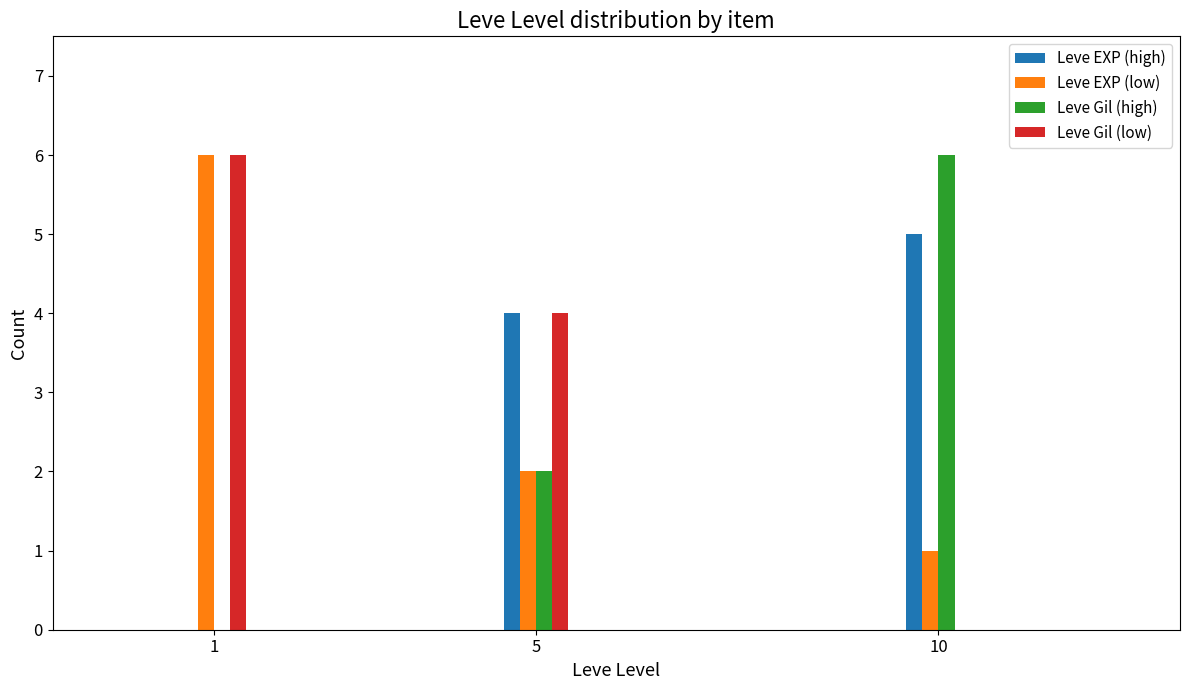

Is the value of Leve EXP (high) at 5 greater than the value of Leve Gil (high) at 5?

Yes